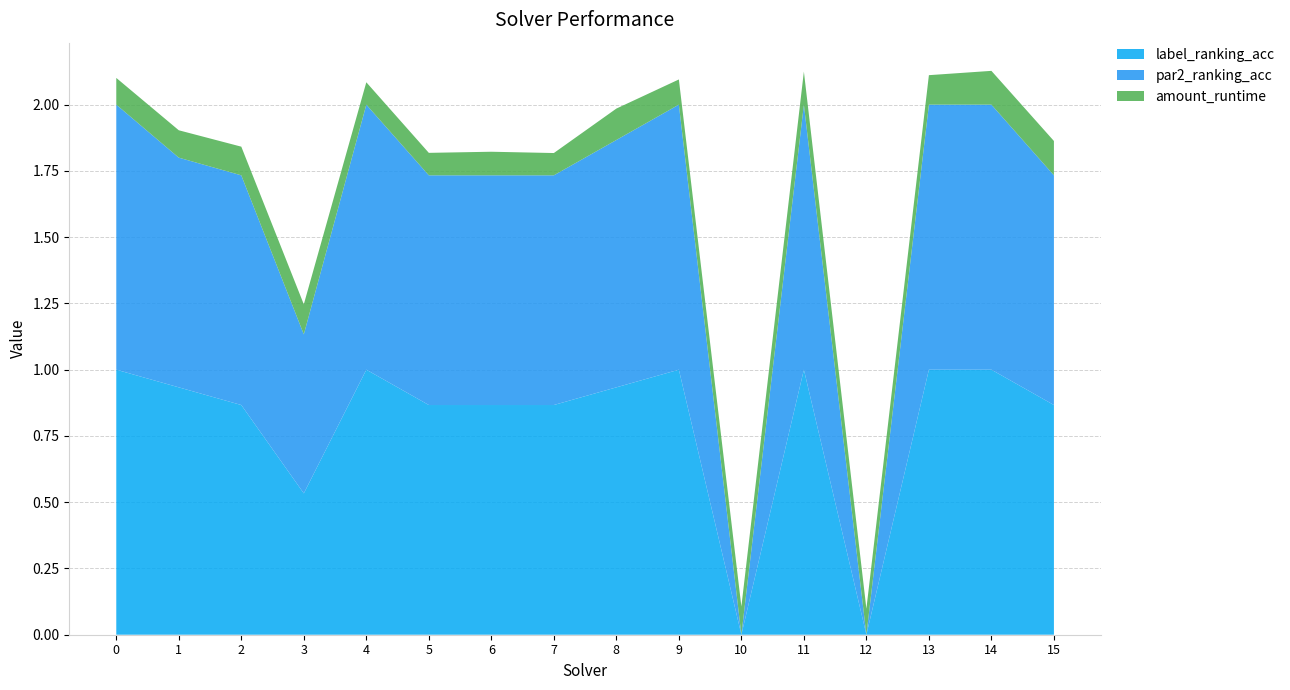

Reading left to right, list all the values displayed in this chart.

amount_runtime: 0.1	0.1	0.1	0.1	0.1	0.1	0.1	0.1	0.1	0.1	0.1	0.1	0.1	0.1	0.1	0.1
par2_ranking_acc: 1.0	0.9	0.9	0.6	1.0	0.9	0.9	0.9	0.9	1.0	0.0	1.0	0.0	1.0	1.0	0.9
label_ranking_acc: 1.0	0.9	0.9	0.5	1.0	0.9	0.9	0.9	0.9	1.0	0.0	1.0	0.0	1.0	1.0	0.9